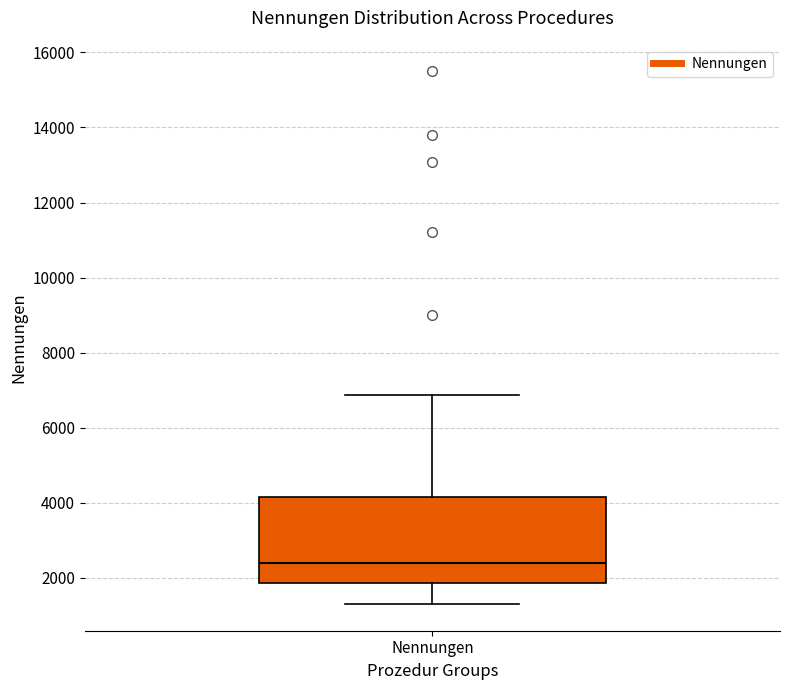

Transcribe this box plot: give where the median line is, the range the box spans, and where the two whiskers end, as read against the y-axis. The values are not printed on the chart, so give them approximately, as read against the axis.

median 2400, box 1800 to 4200, whiskers 1200 to 6800